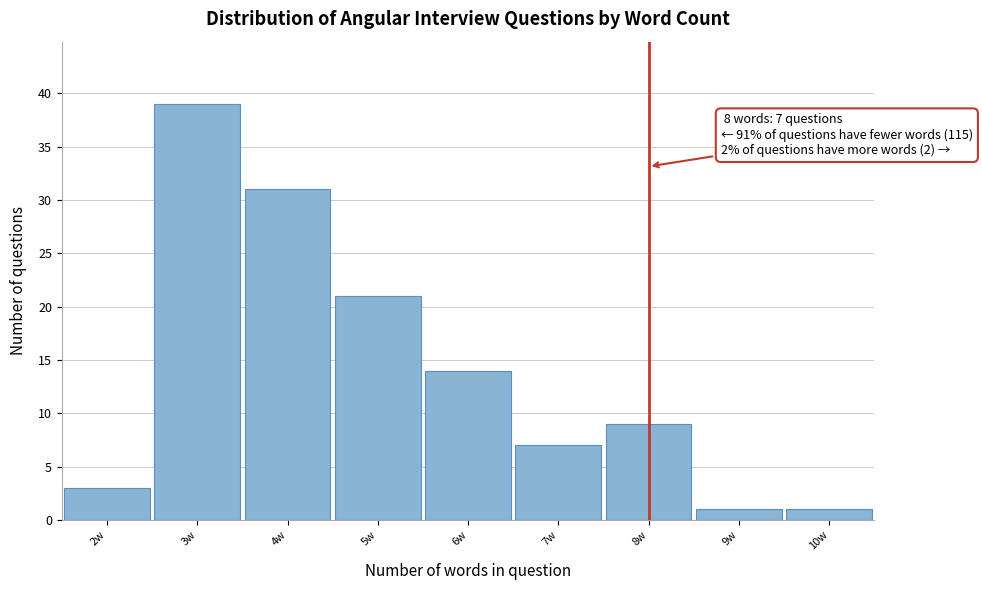

Over which range of the x-axis is the bar tallest?

2.5 to 3.5